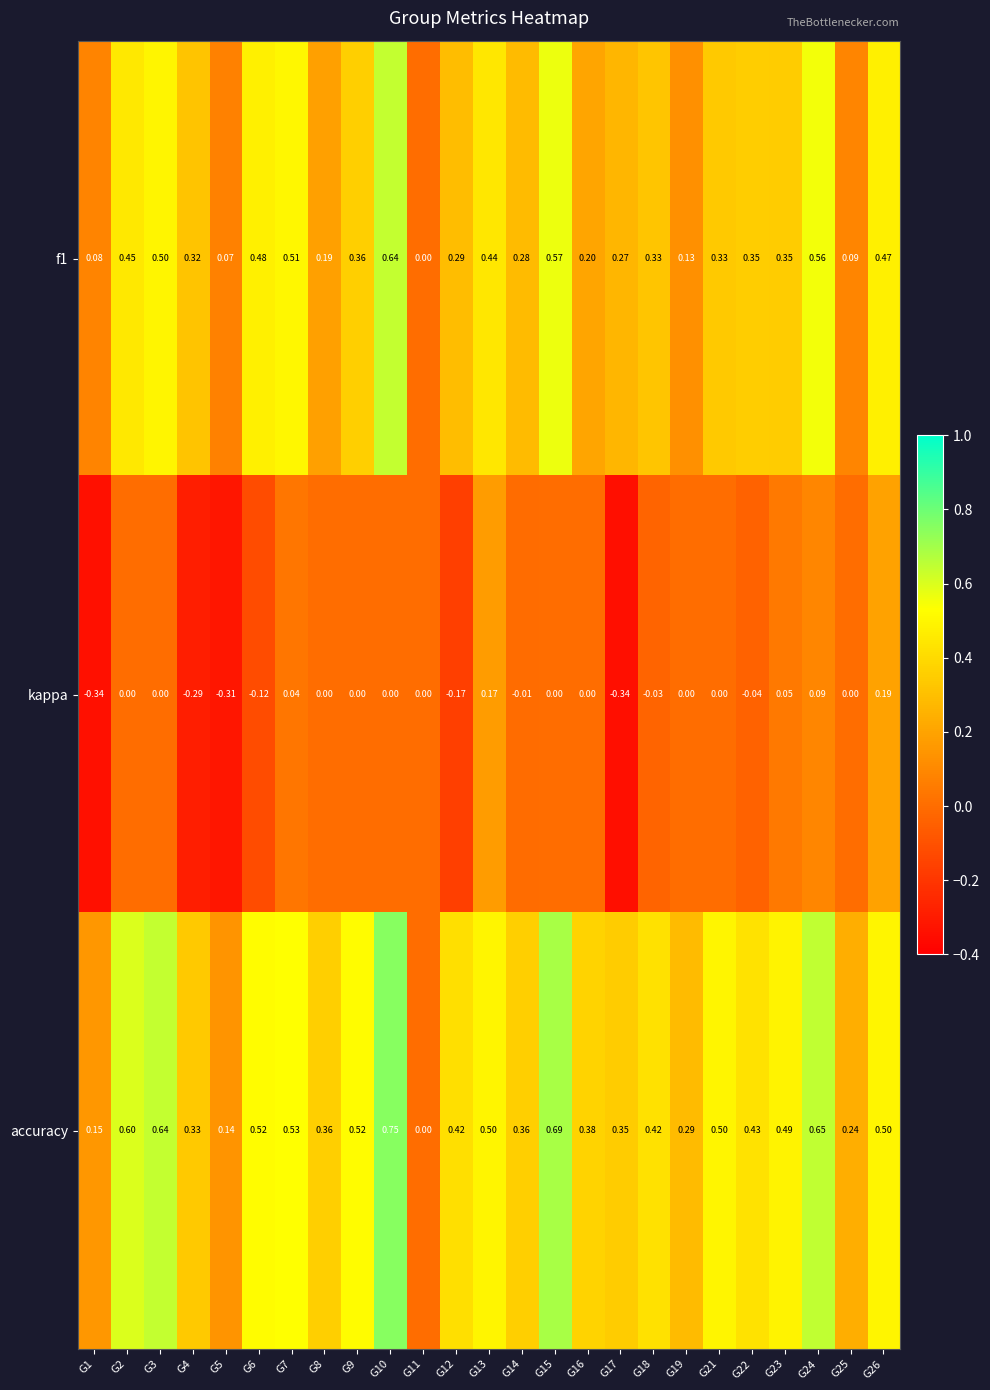

Which series changed the most between G5 and G11?

kappa